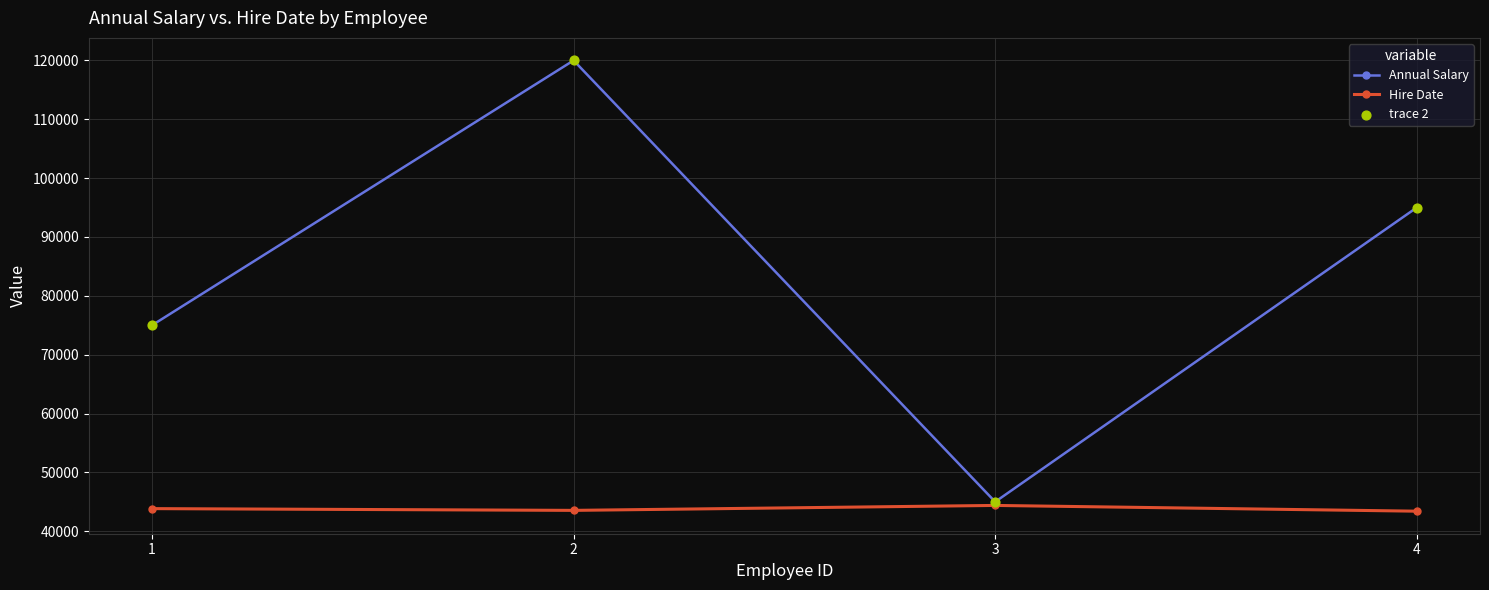

Which series has the widest spread of values?

Annual Salary